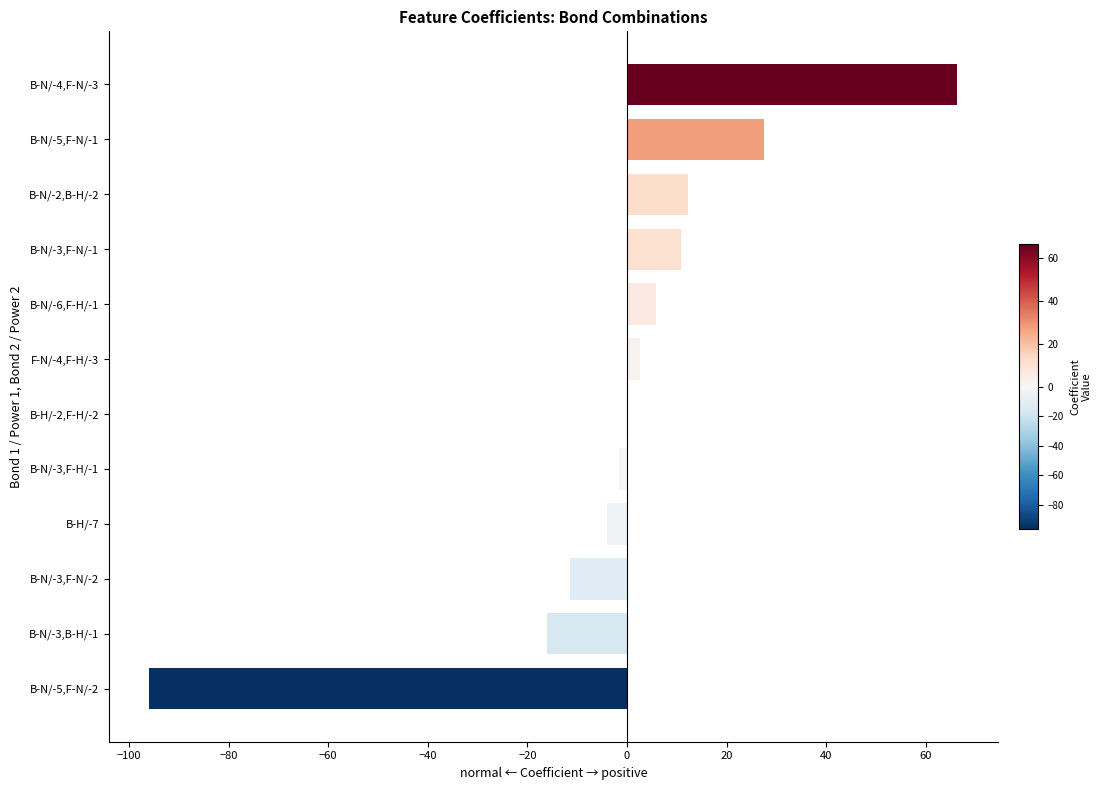

What is the greatest value displayed?

66.3